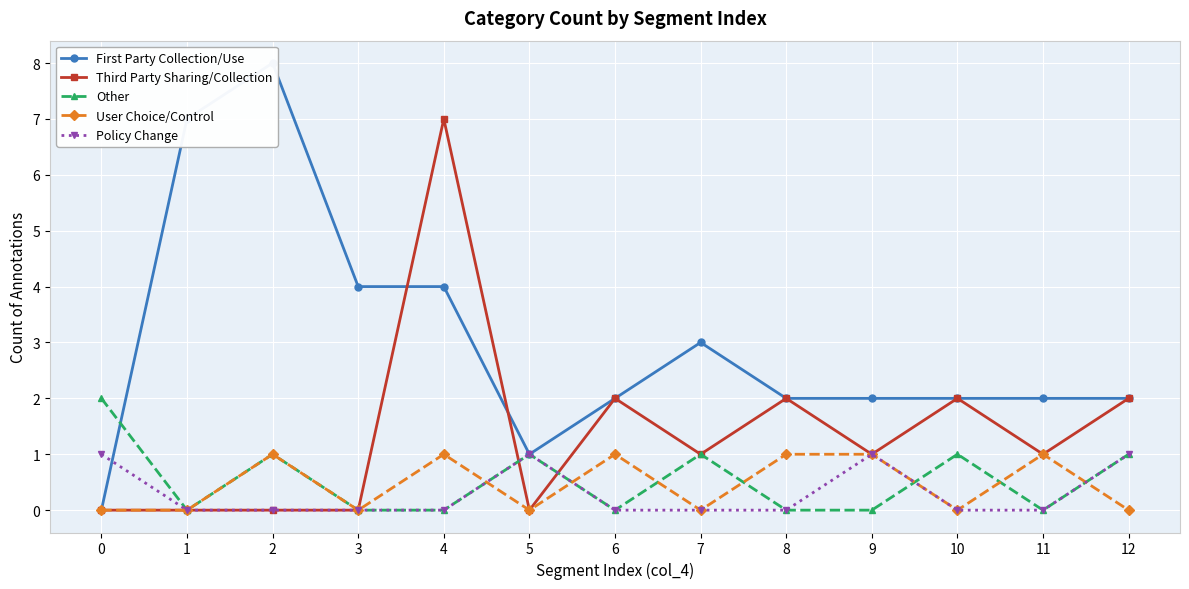

Is the value of Policy Change at 3 greater than the value of First Party Collection/Use at 5?

No